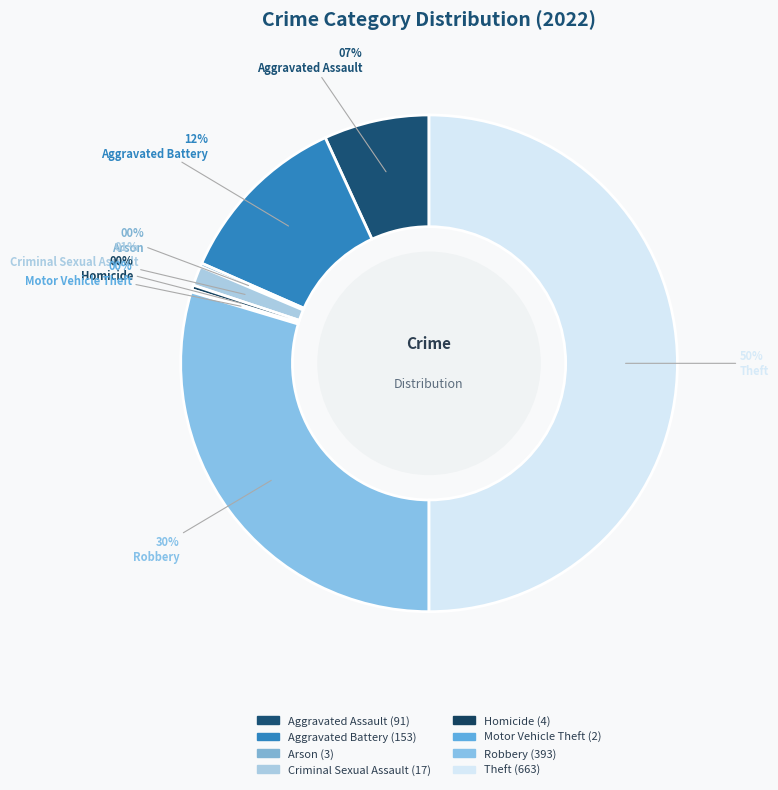

True or false: Theft accounts for 59% of the total.

False